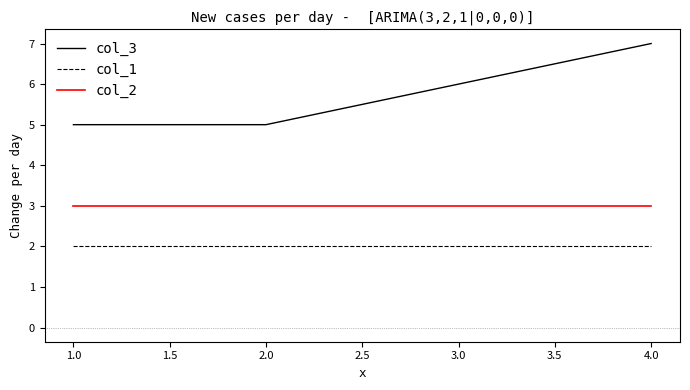

True or false: col_2 and col_3 cross at least once.

False